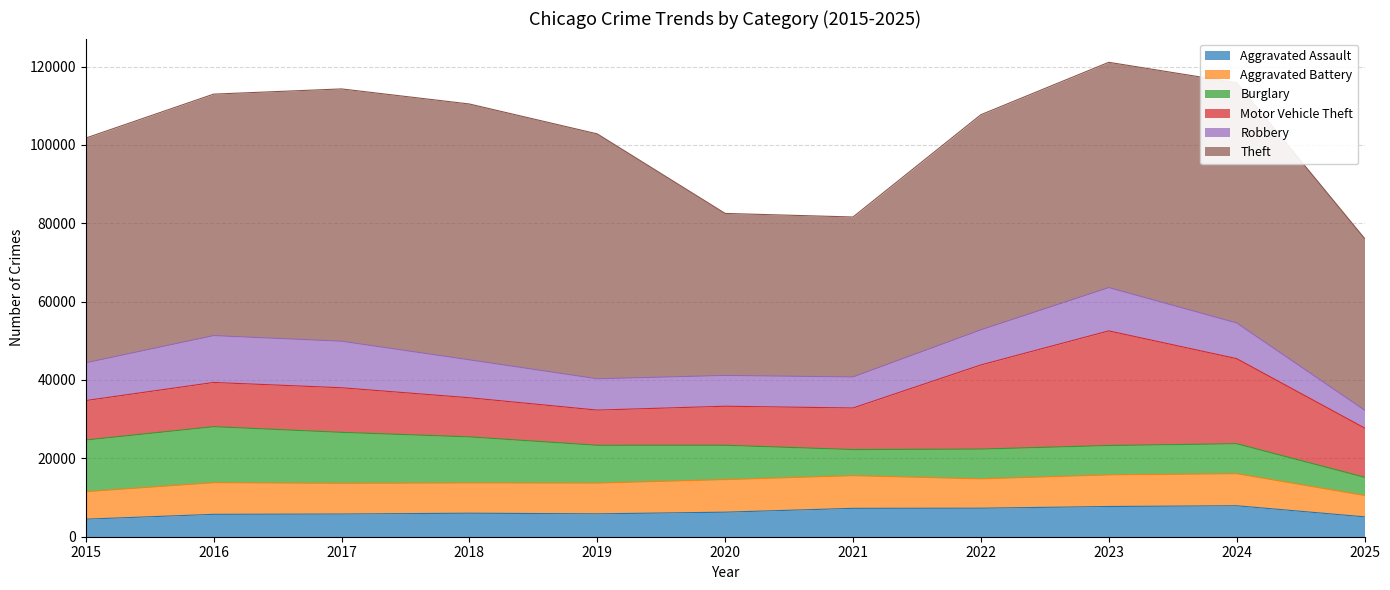

What is the spread (max minus min) of values at 2017?

58593